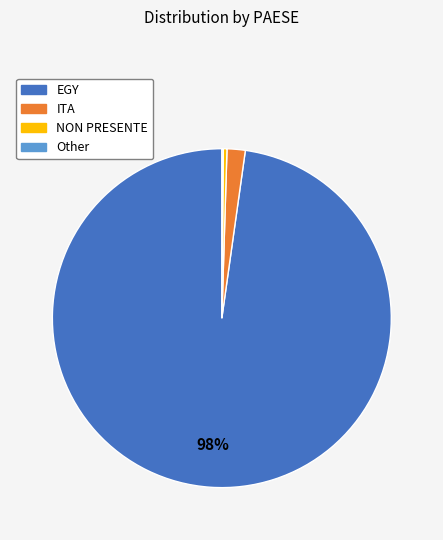

True or false: NON PRESENTE accounts for 0% of the total.

True